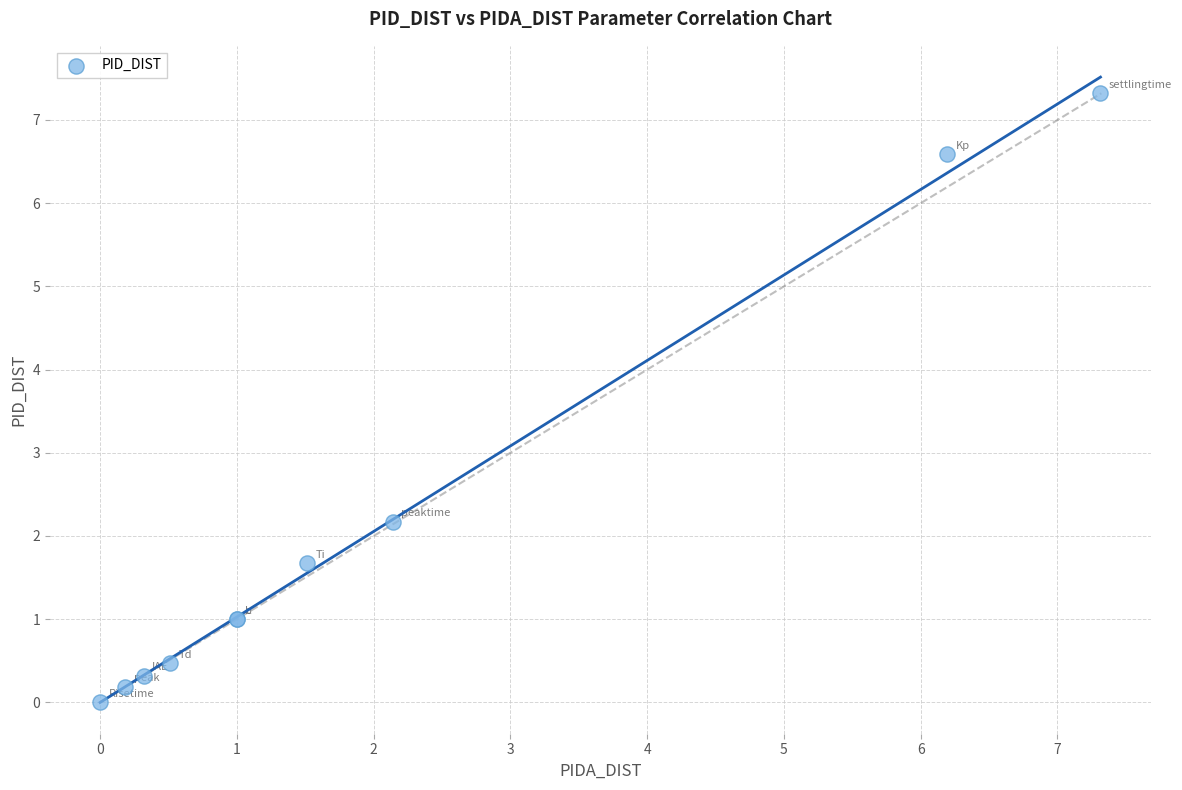

What Y value in the scatter plot is closest to 3?

2.2